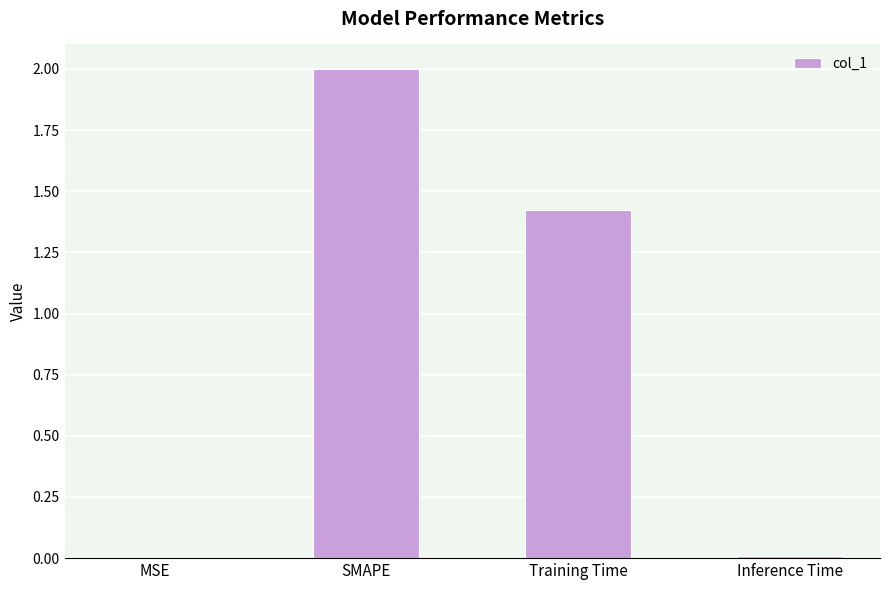

What is the average value?

0.9